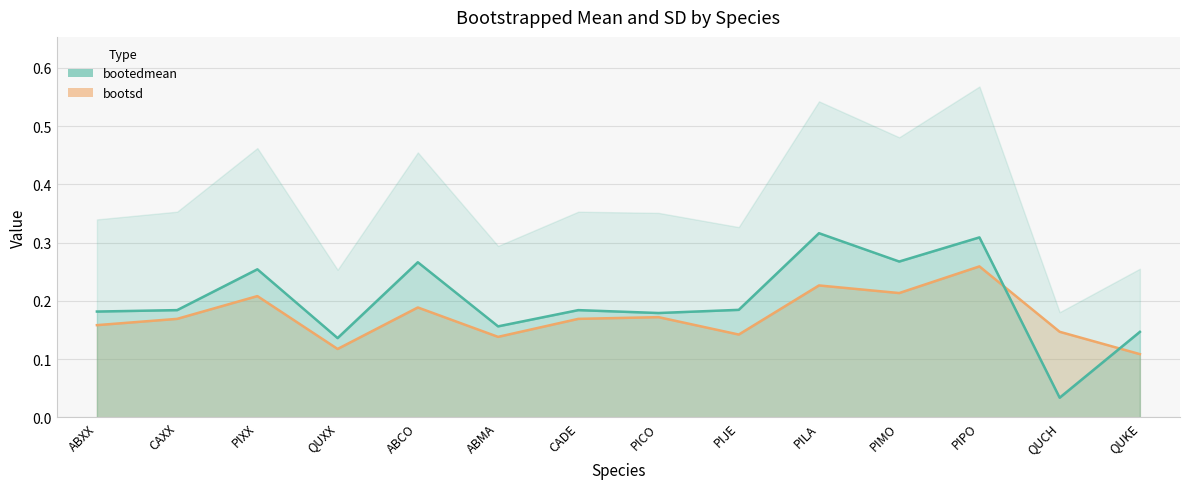

True or false: bootsd has a value of 0.1 at PILA.

False